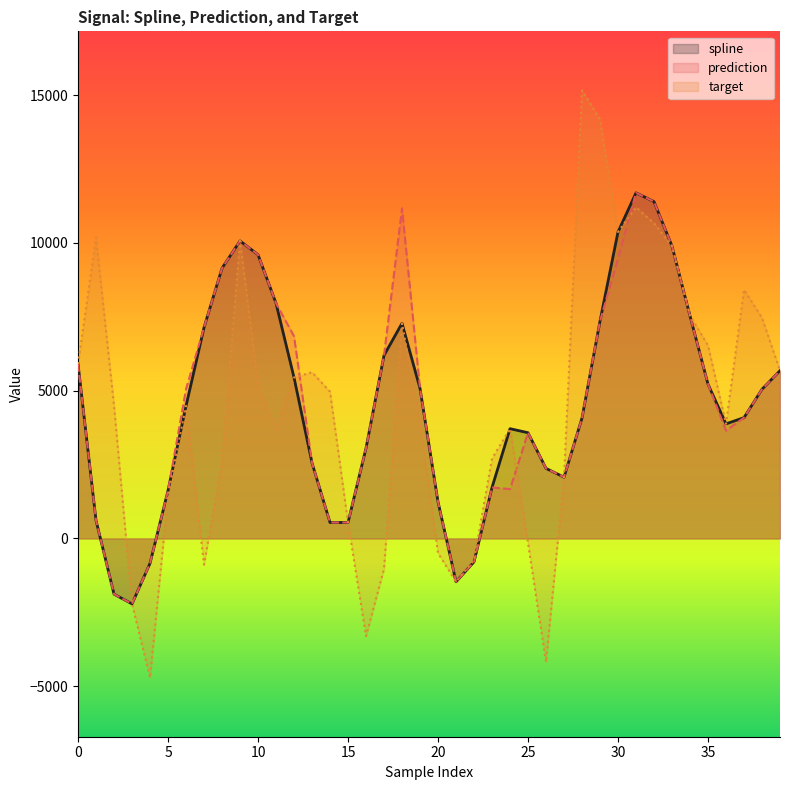

True or false: prediction and spline intersect in this chart.

False